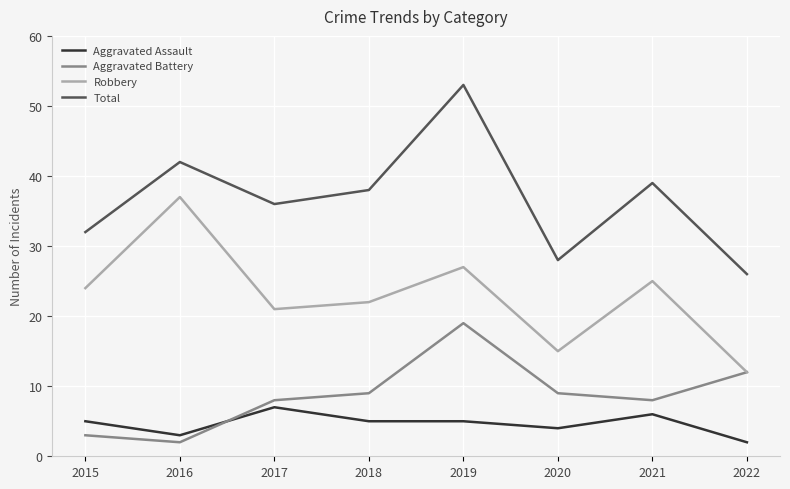

Reading left to right, what are all the values shown in this chart?

Aggravated Assault: 5	3	7	5	5	4	6	2
Aggravated Battery: 3	2	8	9	19	9	8	12
Robbery: 24	37	21	22	27	15	25	12
Total: 32	42	36	38	53	28	39	26